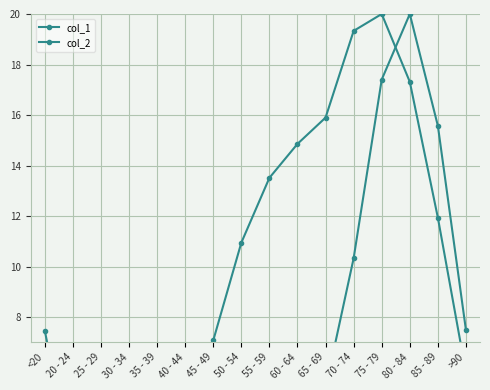

What is the value of the col_1 point at the 10th from the left?

14.9